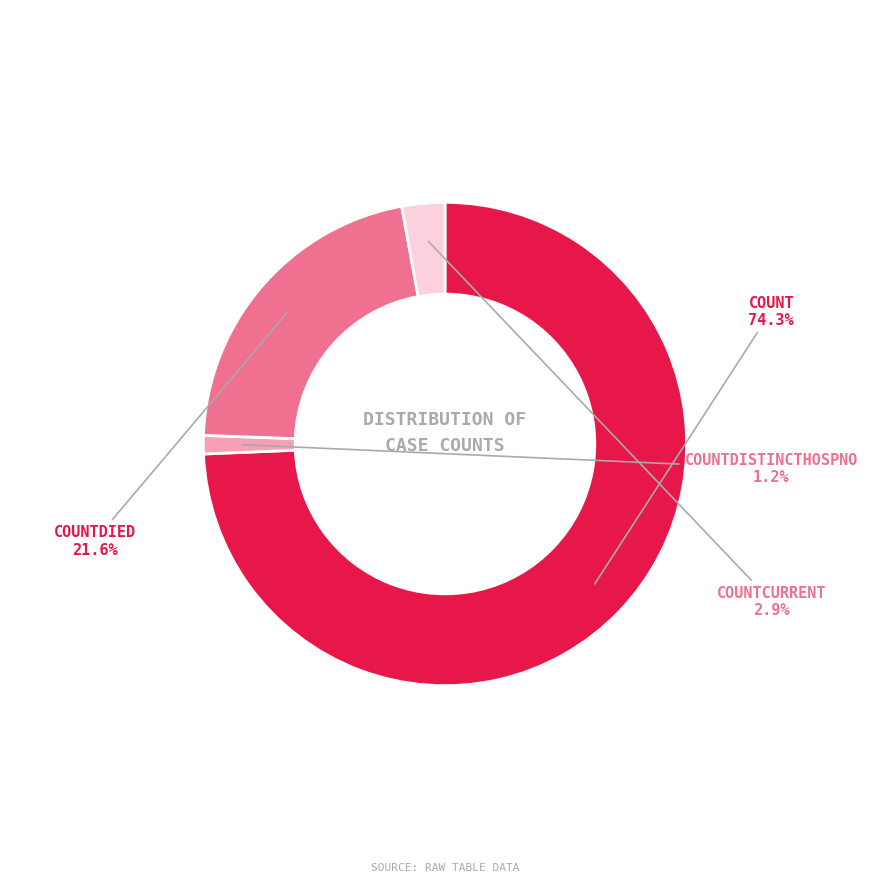

How many slices are in this pie chart?

4